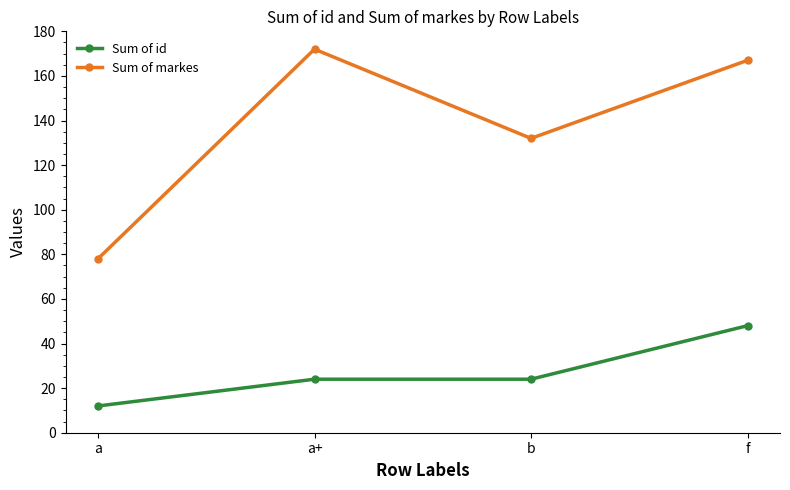

How many lines are shown in the chart?

2